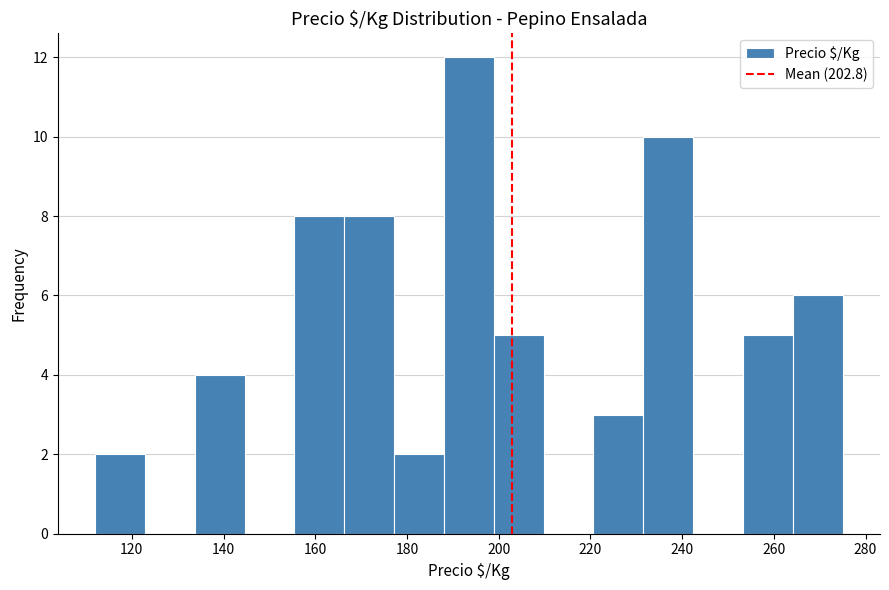

Over which range of the x-axis is the bar tallest?

188 to 198